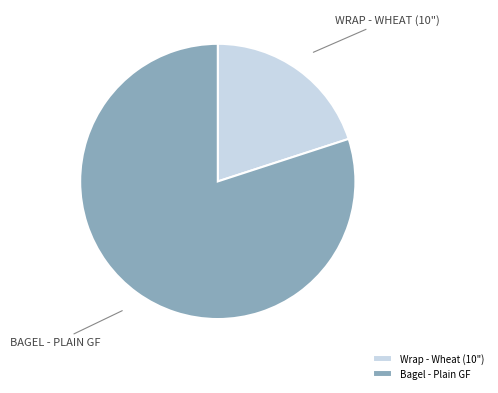

How many slices are in this pie chart?

2